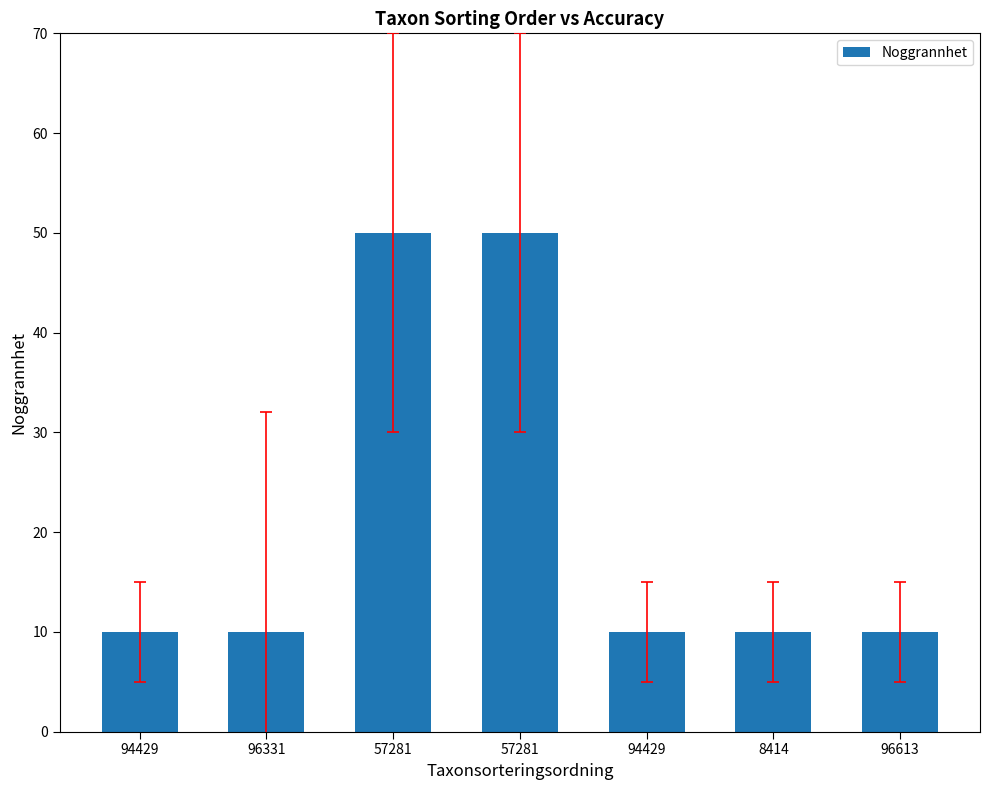

Are the bars grouped side by side (vs. stacked)?

No